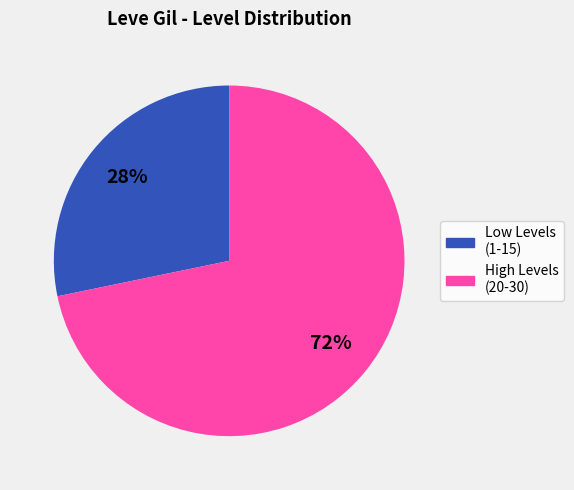

To the nearest percent, what is the difference between the largest and smallest slice percentages?

44%